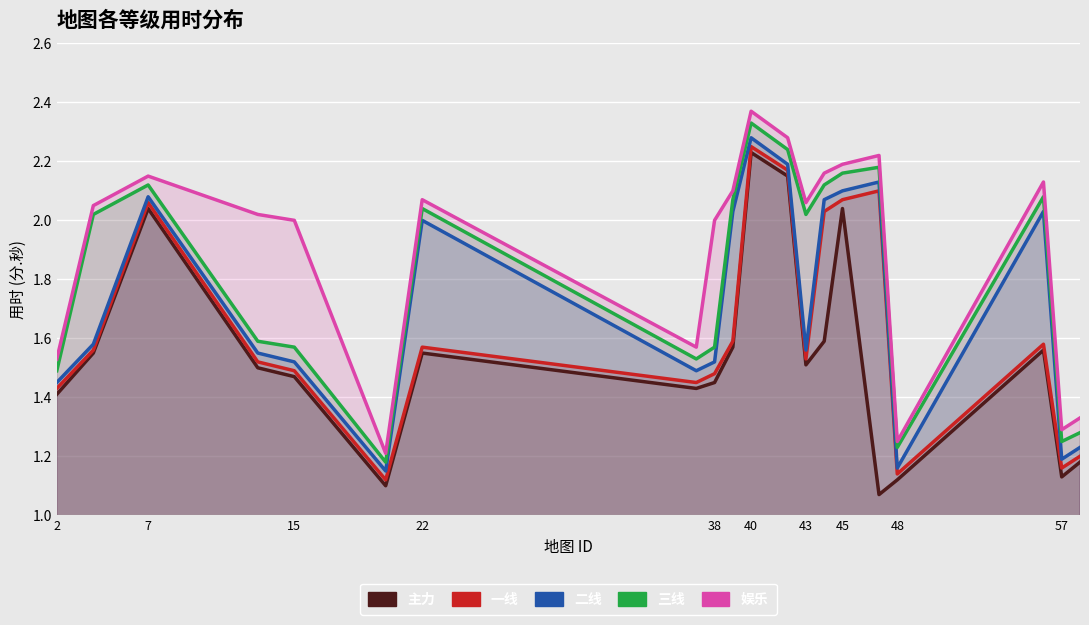

At how many categories does at least one series exceed 2?

12